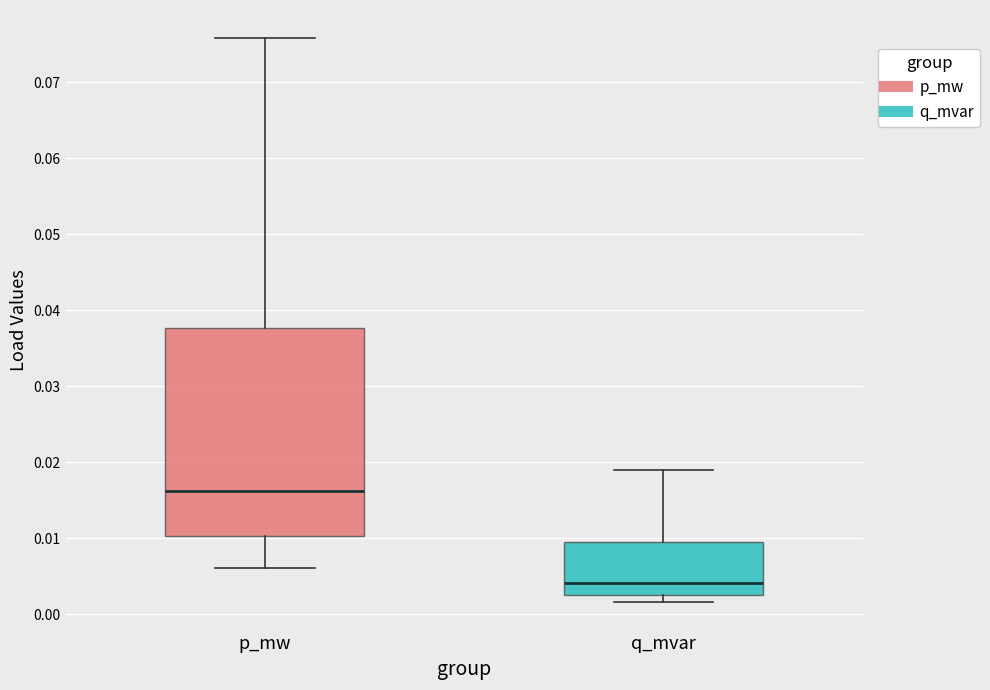

Reading left to right, transcribe this box plot: for each box, give where its median line is, the range the box spans, and where its two whiskers end, as read against the y-axis. The values are not printed on the chart, so give them approximately, as read against the axis.

p_mw: median 0.016, box 0.010 to 0.038, whiskers 0.006 to 0.076
q_mvar: median 0.004, box 0.003 to 0.009, whiskers 0.002 to 0.019